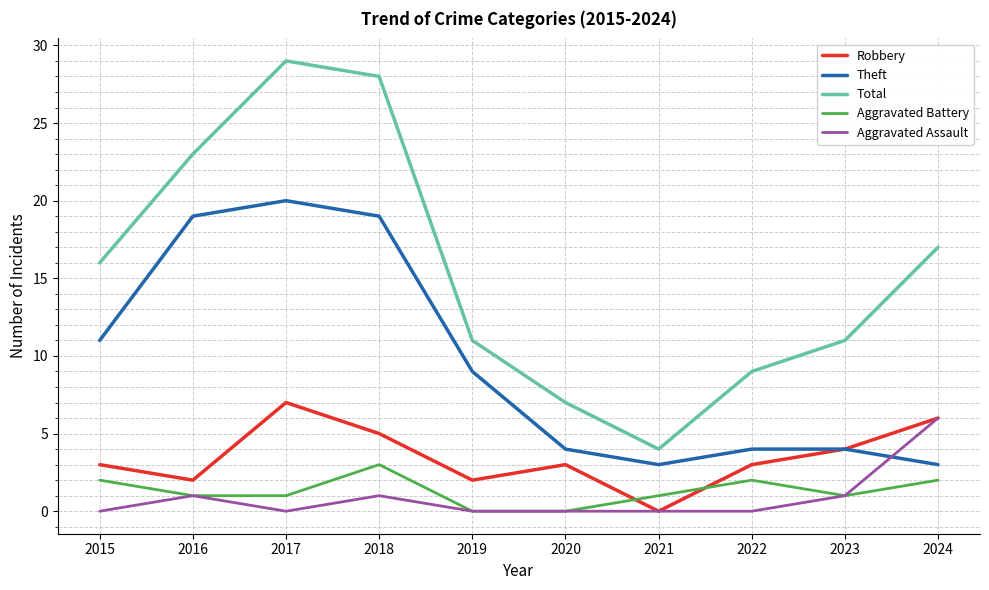

Is the value of Theft at 2022 greater than the value of Aggravated Assault at 2016?

Yes